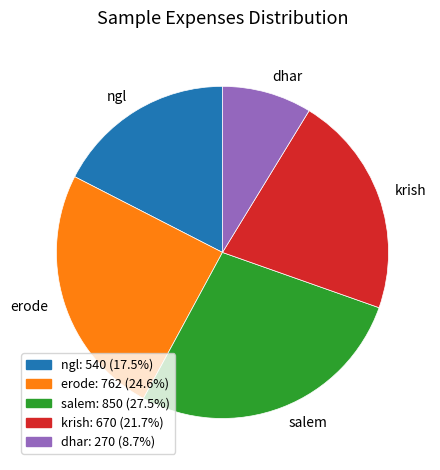

What is the ratio of the value at dhar: 270 (8.7%) to the value at ngl: 540 (17.5%)?

0.5